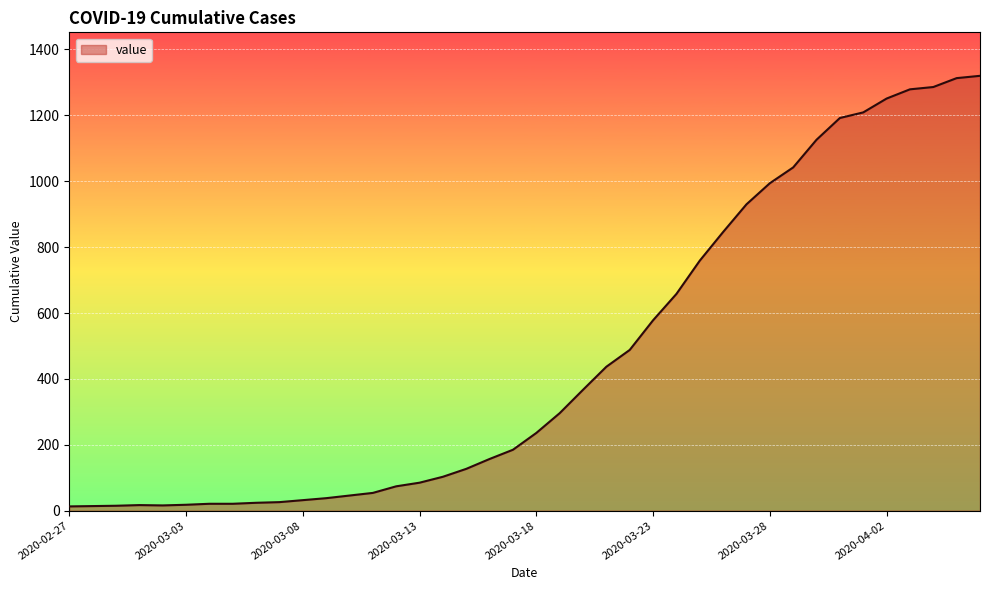

What is the maximum value shown in the chart?

1320